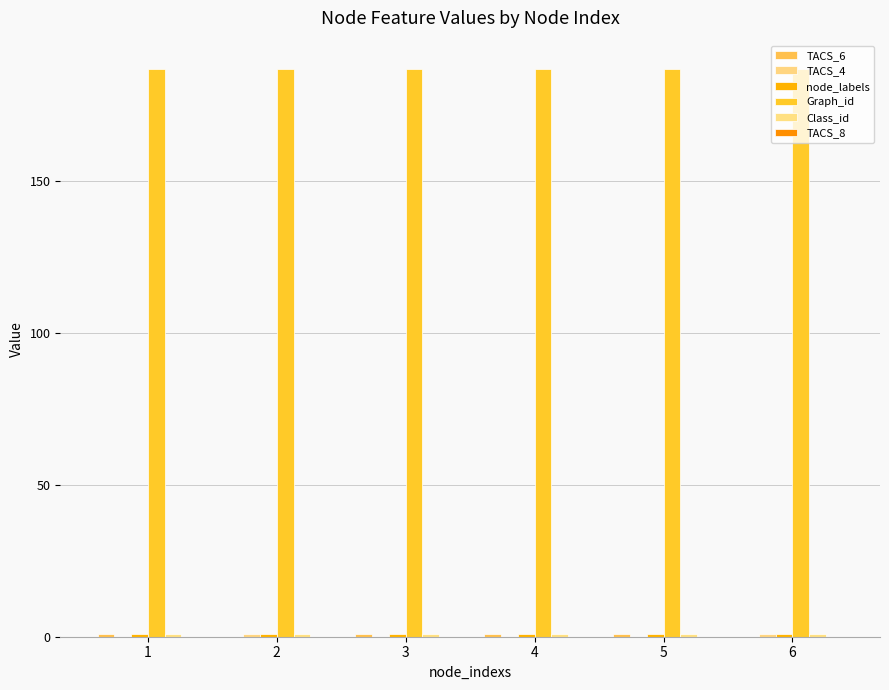

How many groups of bars are there?

6